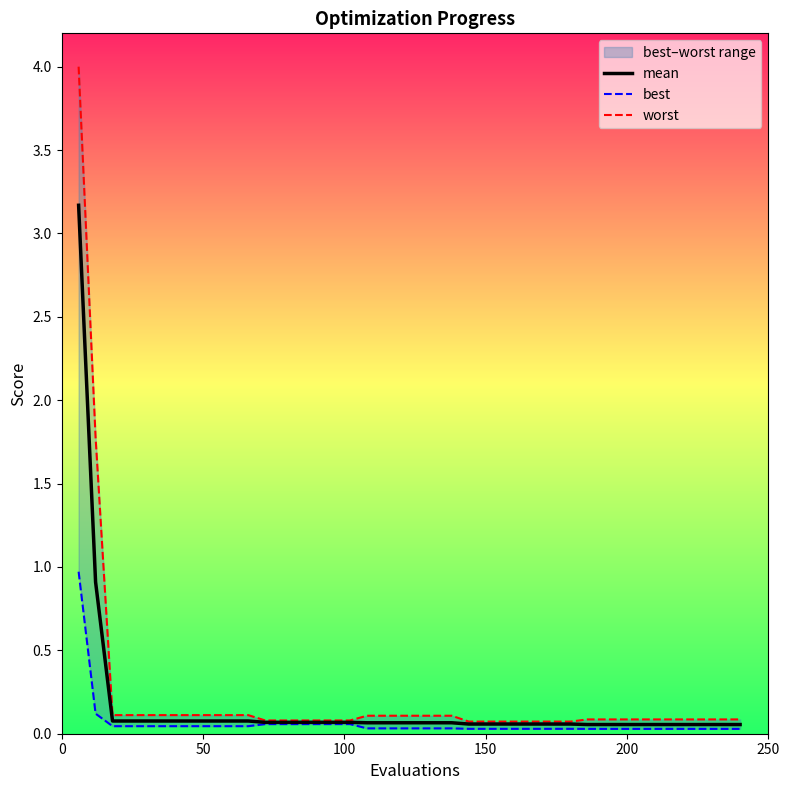

The best series shows 0.1 at 200. True or false?

False